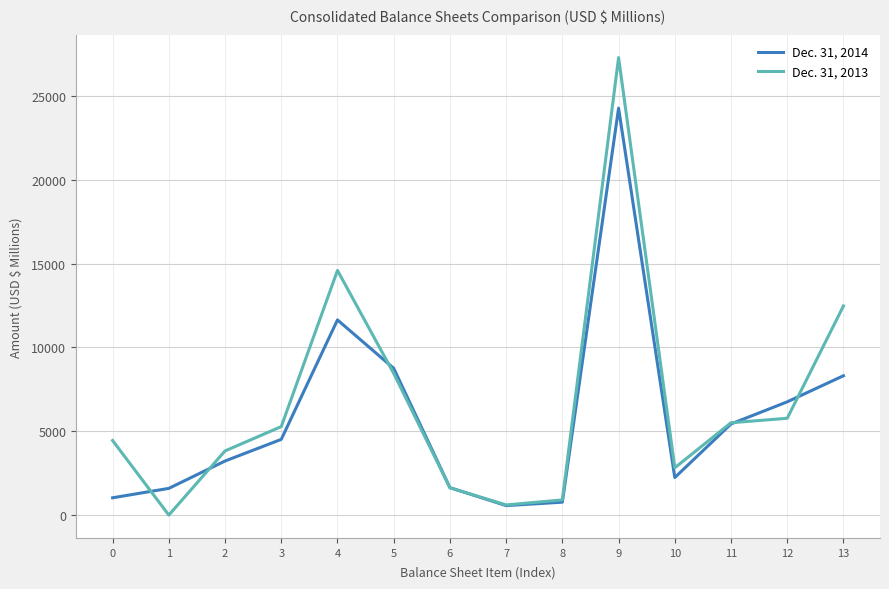

What is the spread (max minus min) of values at 1?

1593